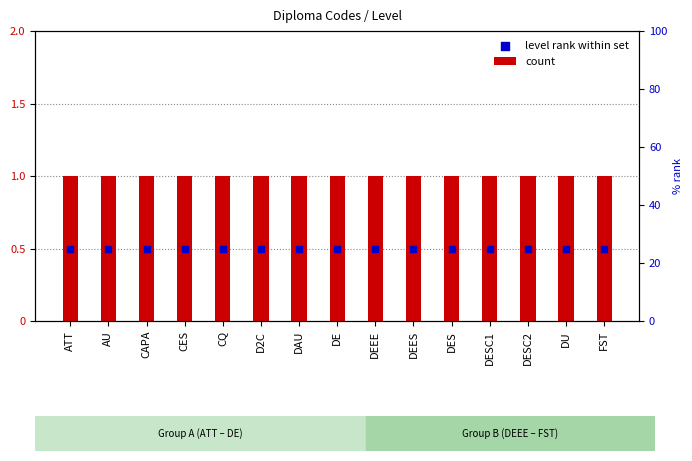

Which series reaches the maximum Y coordinate?

count